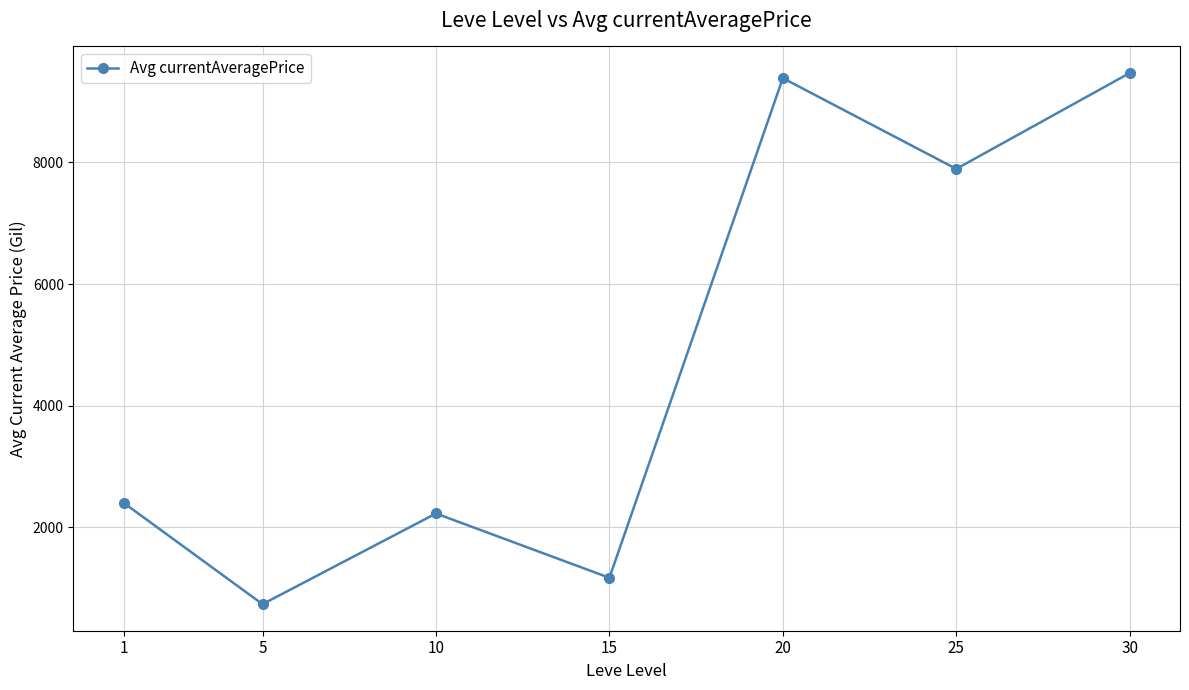

Count the number of categories in the chart.

7